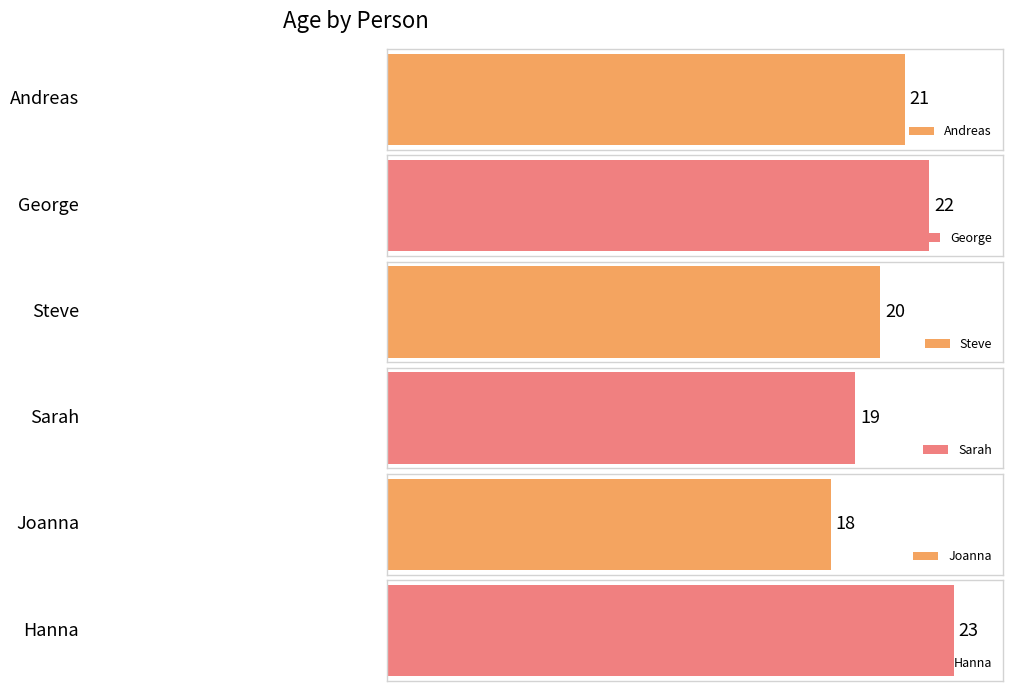

Count the number of categories in the chart.

6